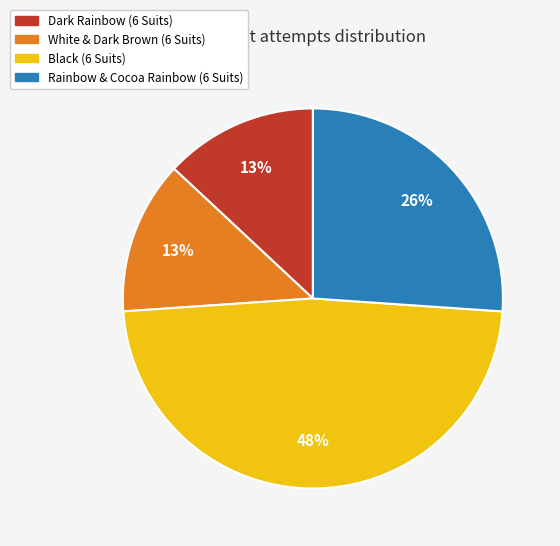

Between Rainbow & Cocoa Rainbow (6 Suits) and White & Dark Brown (6 Suits), which is larger?

Rainbow & Cocoa Rainbow (6 Suits)